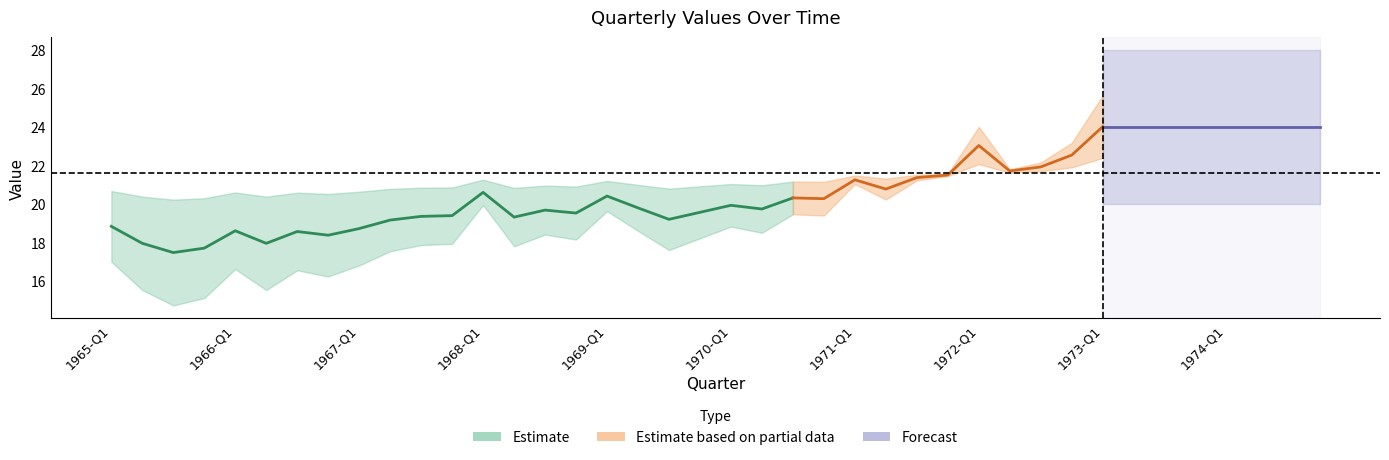

How many lines are shown in the chart?

1